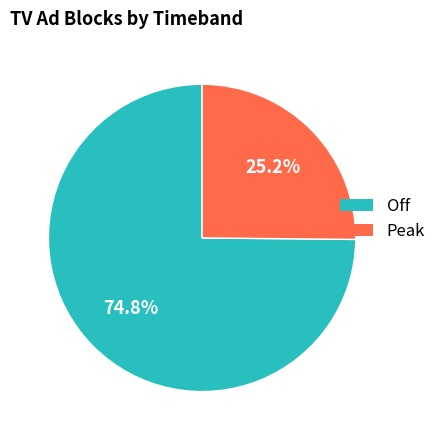

Between Peak and Off, which is larger?

Off